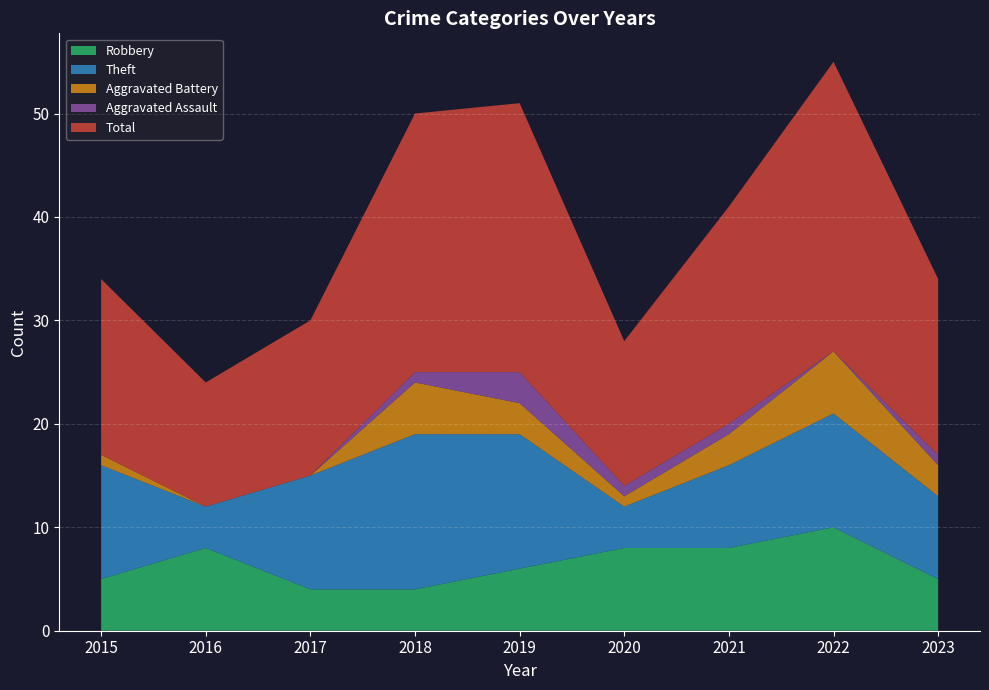

Reading right to left, transcribe all the data shown in this chart.

Robbery: 5	10	8	8	6	4	4	8	5
Theft: 8	11	8	4	13	15	11	4	11
Aggravated Battery: 3	6	3	1	3	5	0	0	1
Aggravated Assault: 1	0	1	1	3	1	0	0	0
Total: 17	28	21	14	26	25	15	12	17